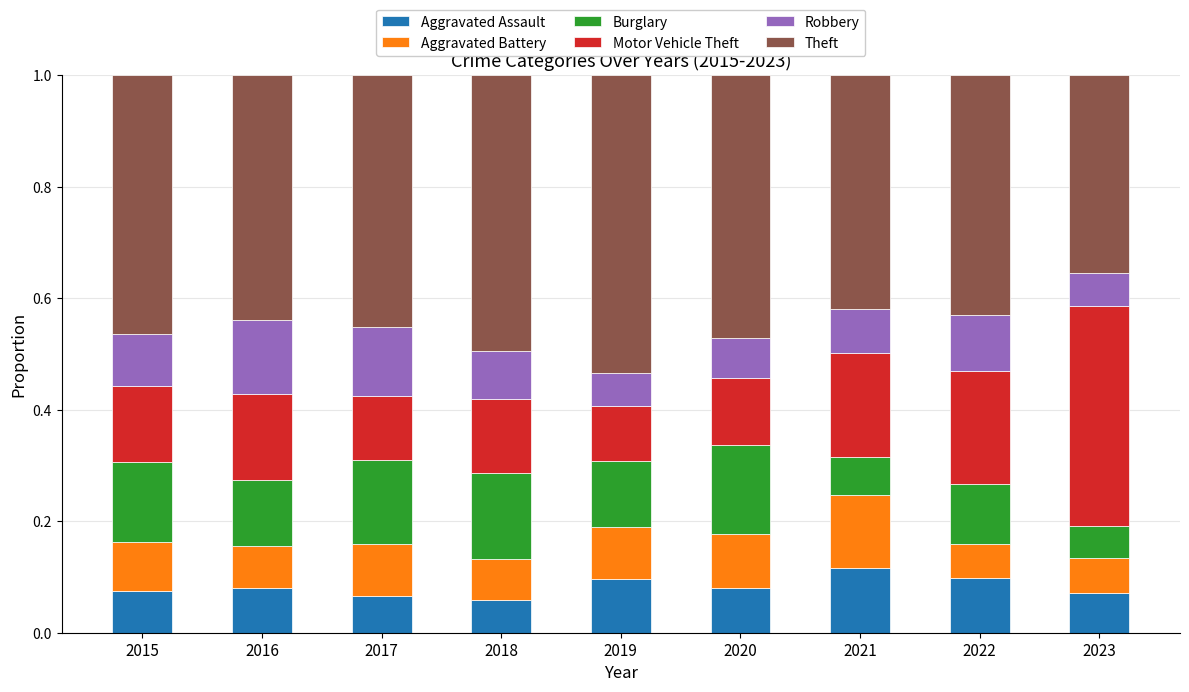

What is the total value across all series at 2023?

1.0